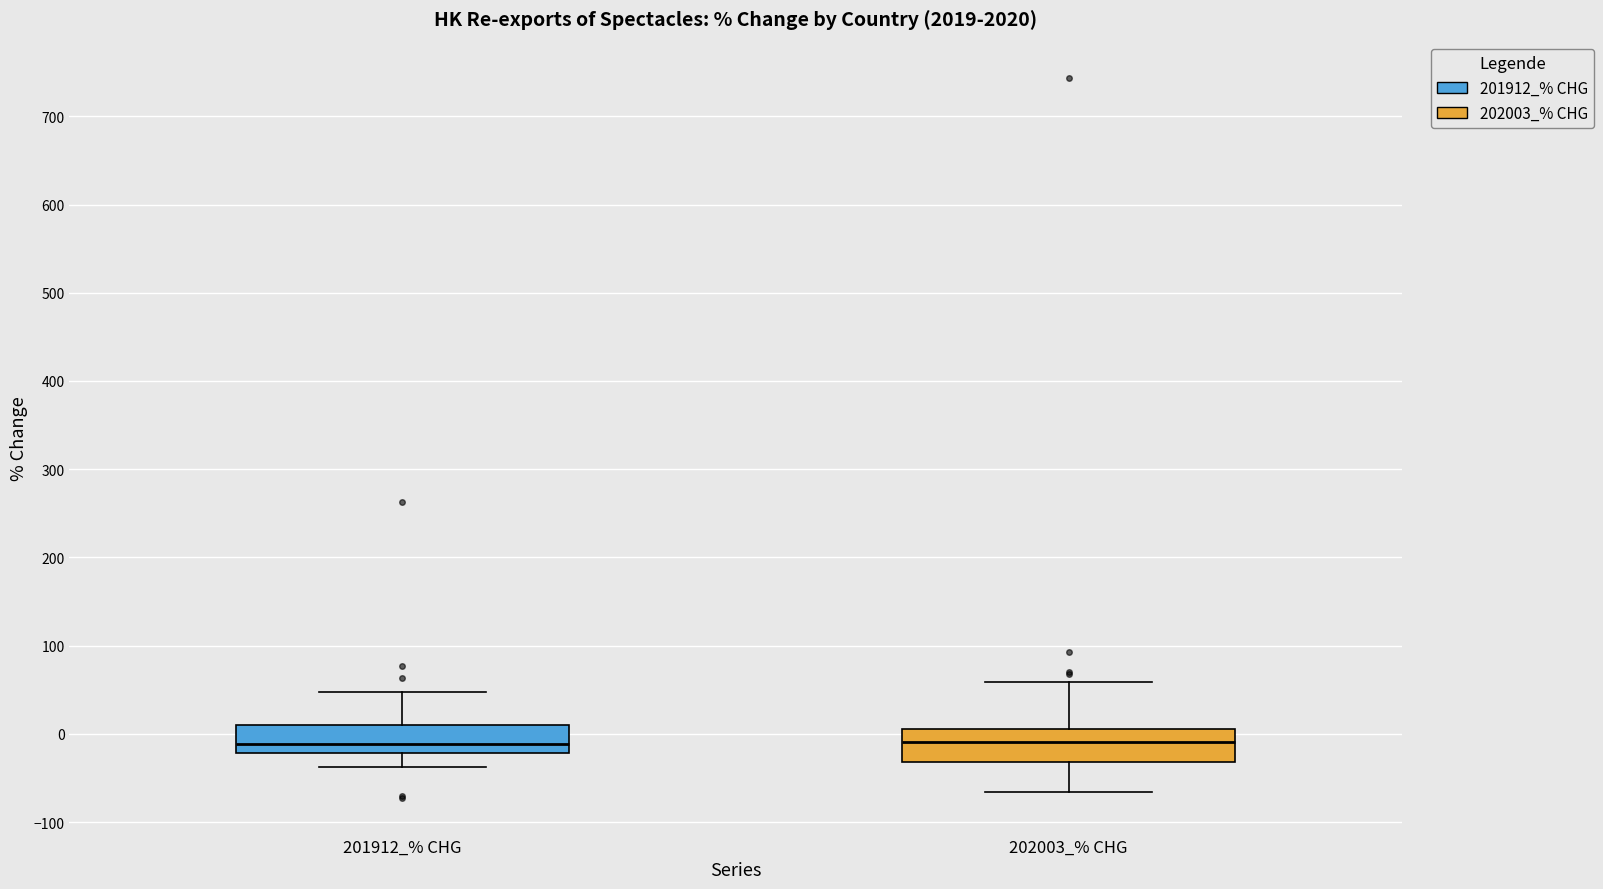

Where is the upper edge of the box for 201912_% CHG on the y-axis? The values are not printed on the chart, so give them approximately, as read against the axis.

10